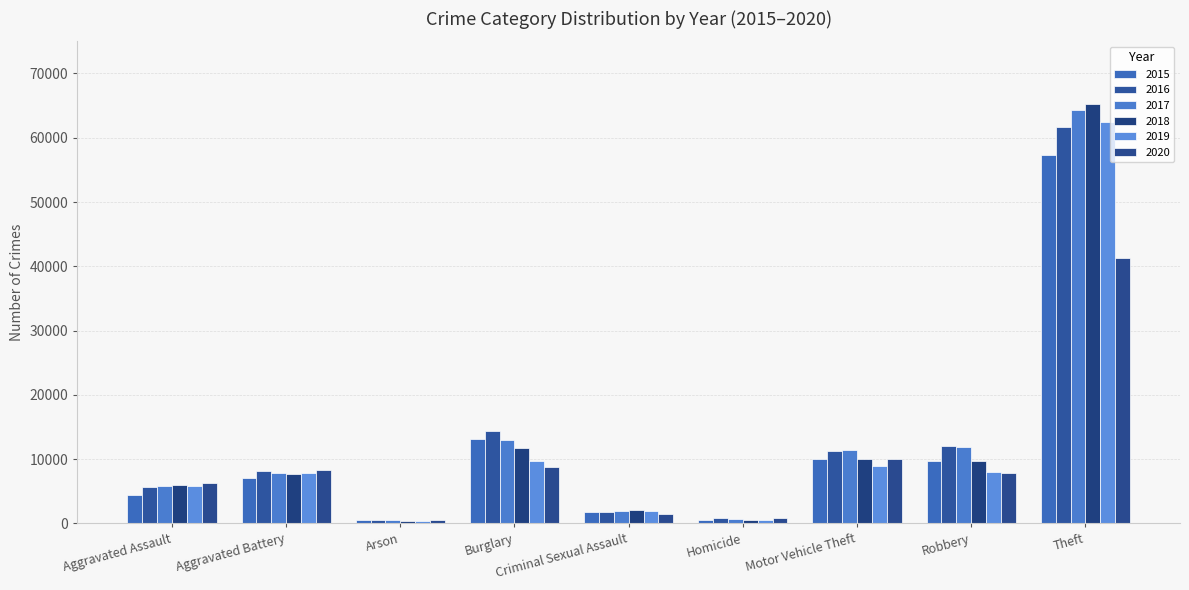

Reading left to right, what are all the values shown in this chart?

2015: 4480	7019	448	13184	1687	496	10068	9638	57350
2016: 5712	8086	515	14289	1836	786	11286	11960	61621
2017: 5793	7845	444	13001	1960	672	11380	11880	64386
2018: 6001	7735	373	11747	2013	589	9985	9681	65287
2019: 5841	7857	376	9638	1903	498	8977	7995	62492
2020: 6263	8320	588	8758	1473	787	9959	7855	41324